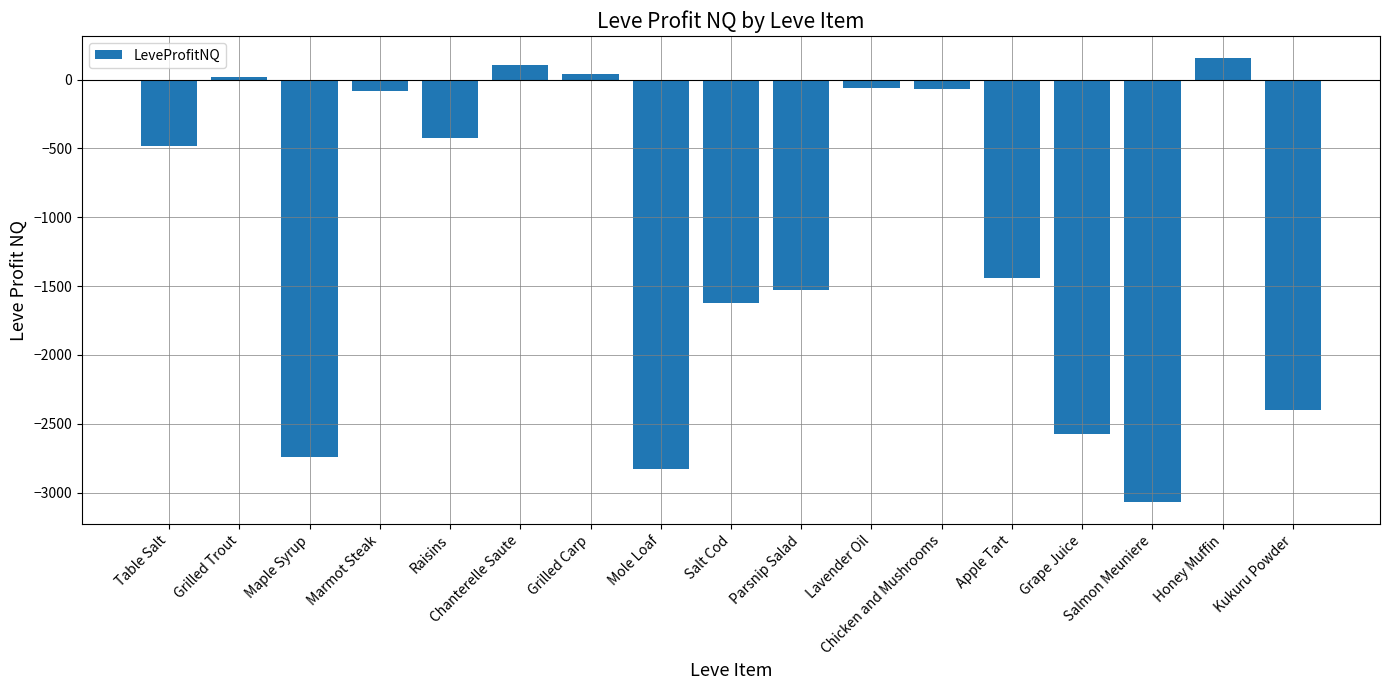

Which has a higher value, Grilled Carp or Parsnip Salad?

Grilled Carp